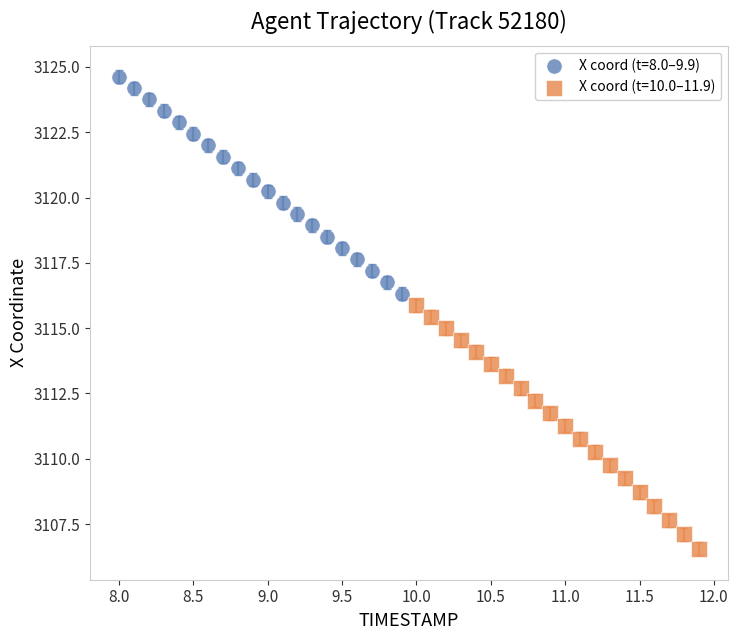

What are all the series names shown in the legend?

X coord (t=8.0–9.9), X coord (t=10.0–11.9)